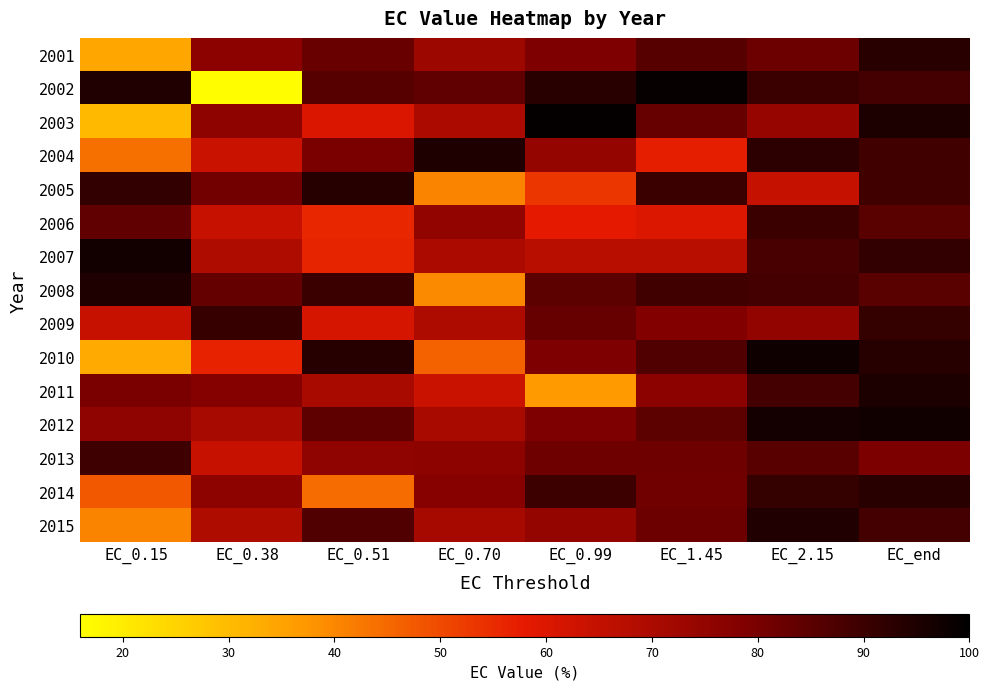

At which category is the sum across all series the highest?

EC_end